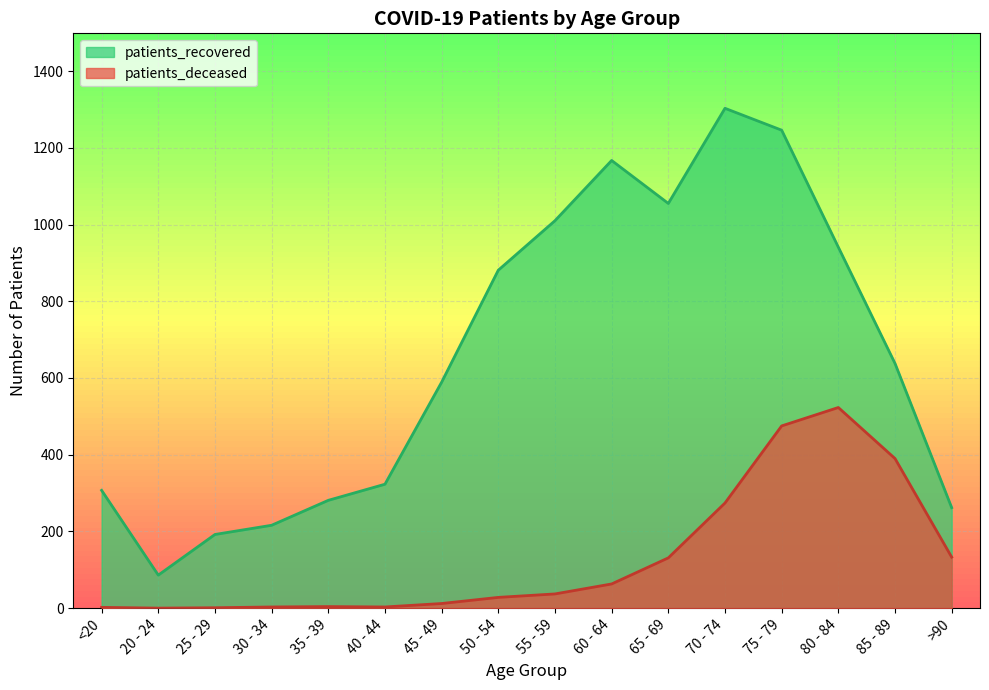

True or false: patients_recovered has more than 0 interior local peaks.

True